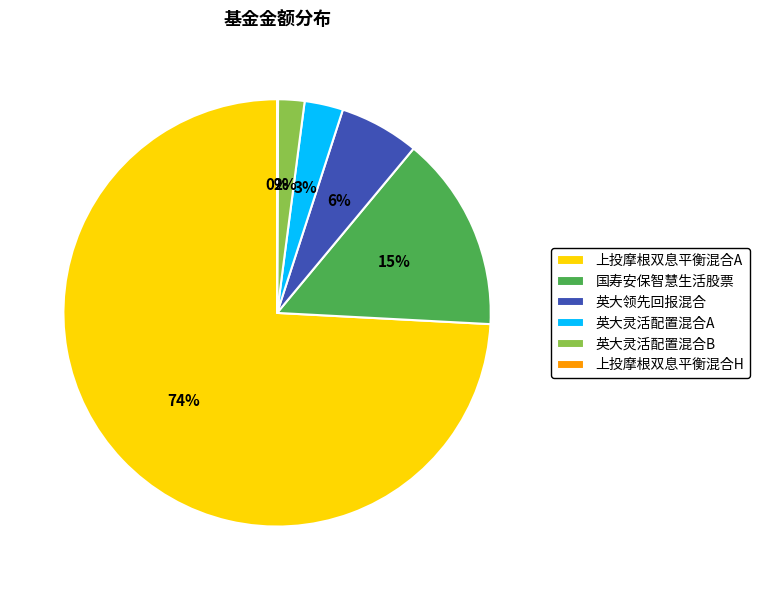

To the nearest percent, what is the combined percentage of 上投摩根双息平衡混合A and 英大灵活配置混合A?

77%